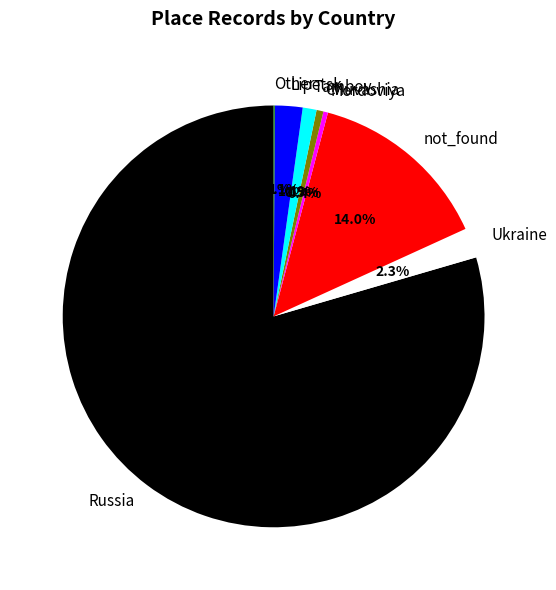

Between Tambov and Mordoviya, which is larger?

Tambov